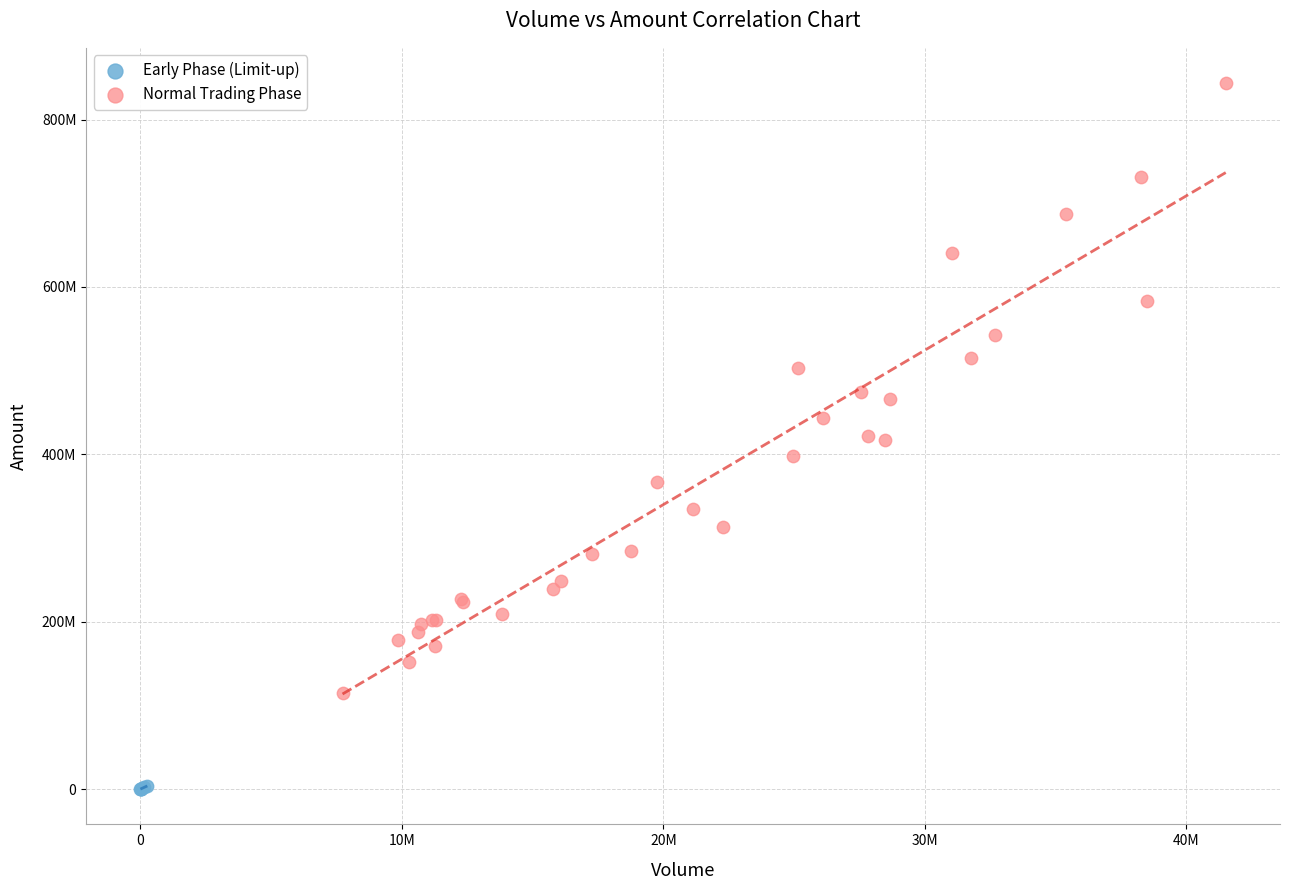

Which series has the widest spread of Y values?

Normal Trading Phase